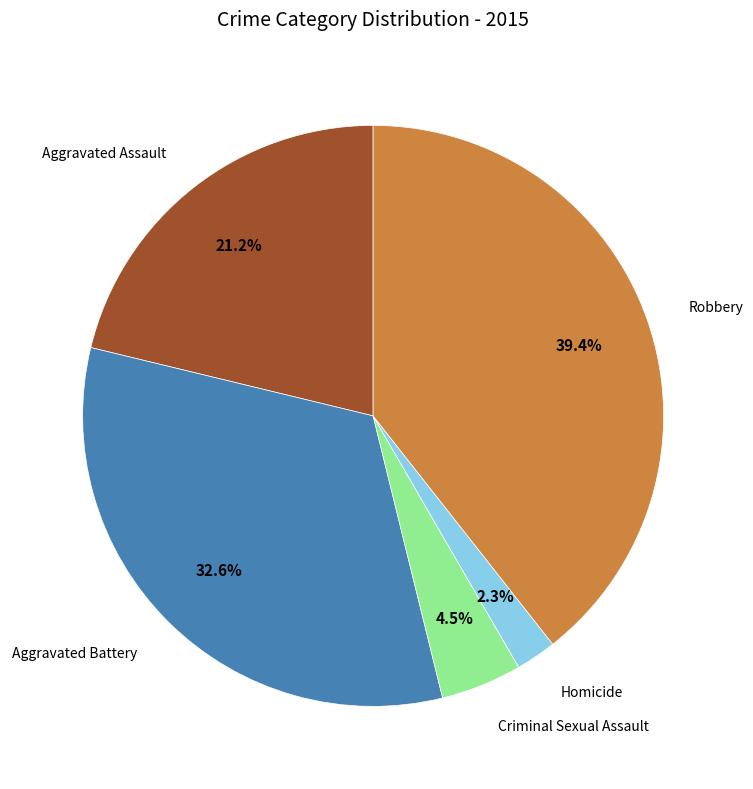

Does any single category account for the majority?

No